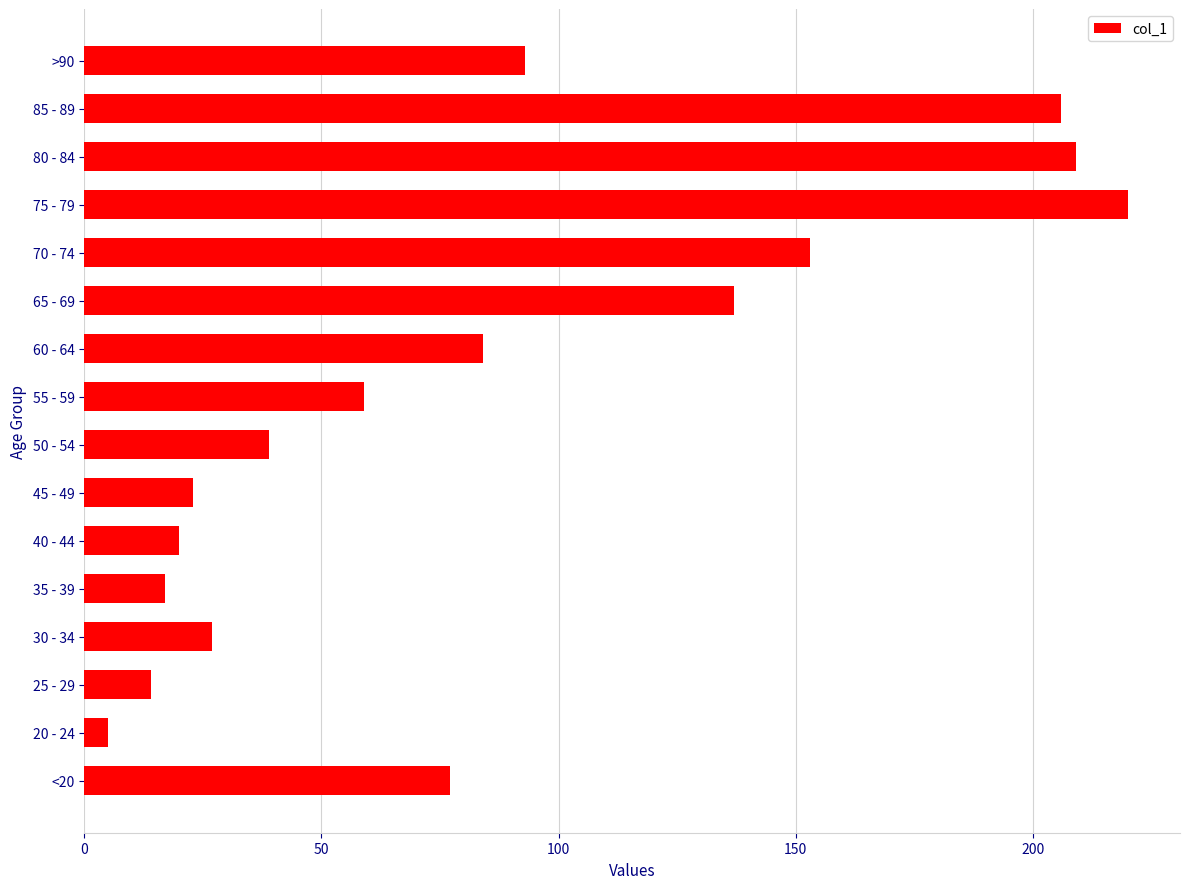

At which category does the chart reach its peak across all series?

75 - 79